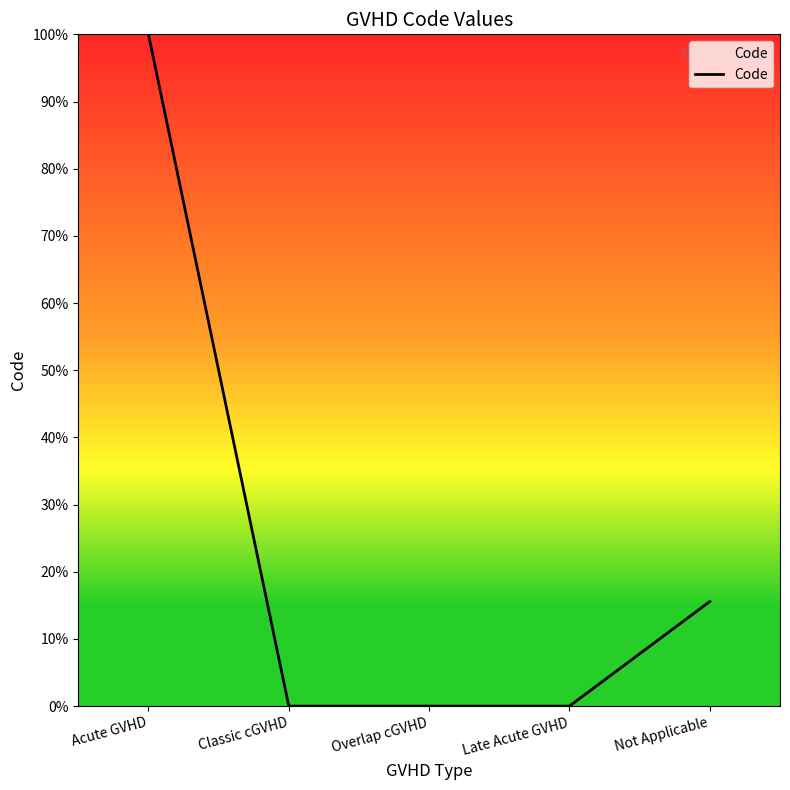

How many lines are shown in the chart?

1